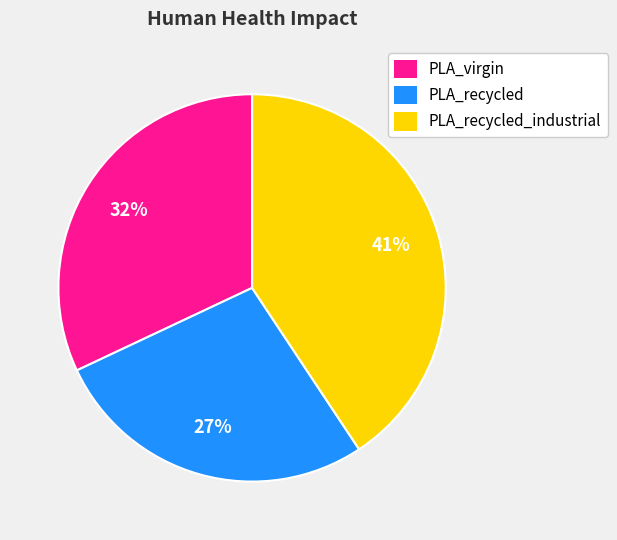

What percentage is the PLA_virgin slice, to the nearest percent?

32%